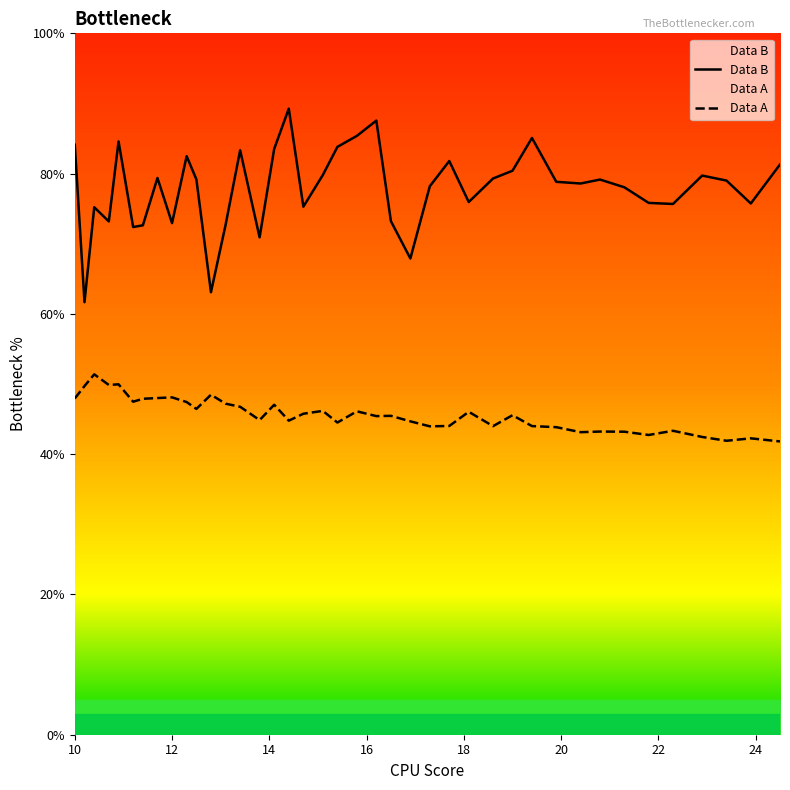

True or false: Data B and Data A cross at least once.

False